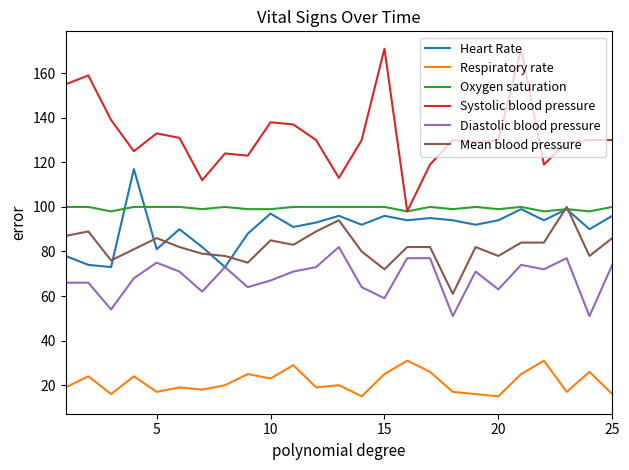

Which series has the largest total across all categories?

Systolic blood pressure